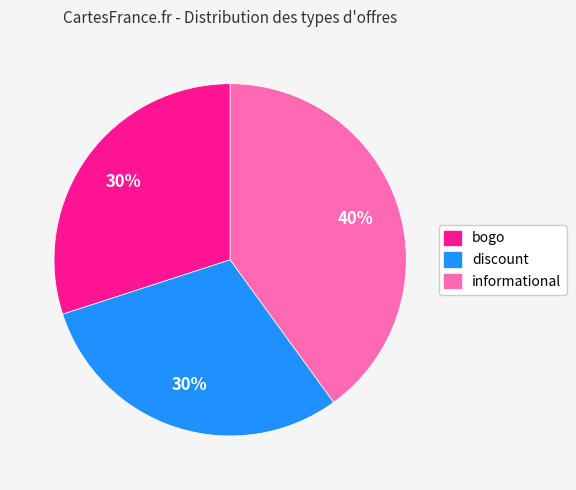

Which category has the biggest portion of the pie?

informational